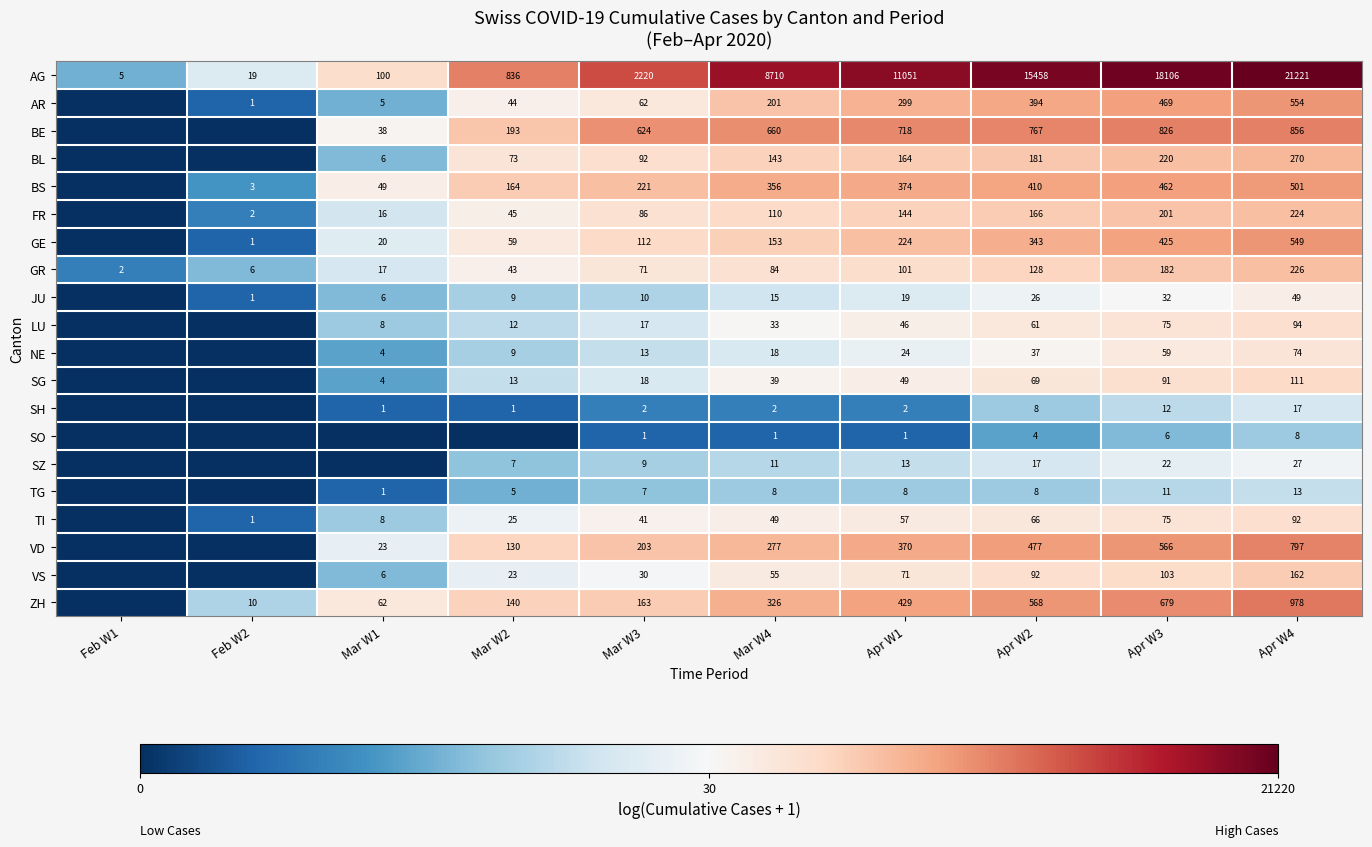

Is the value of SG at Mar W4 greater than the value of VS at Mar W4?

No